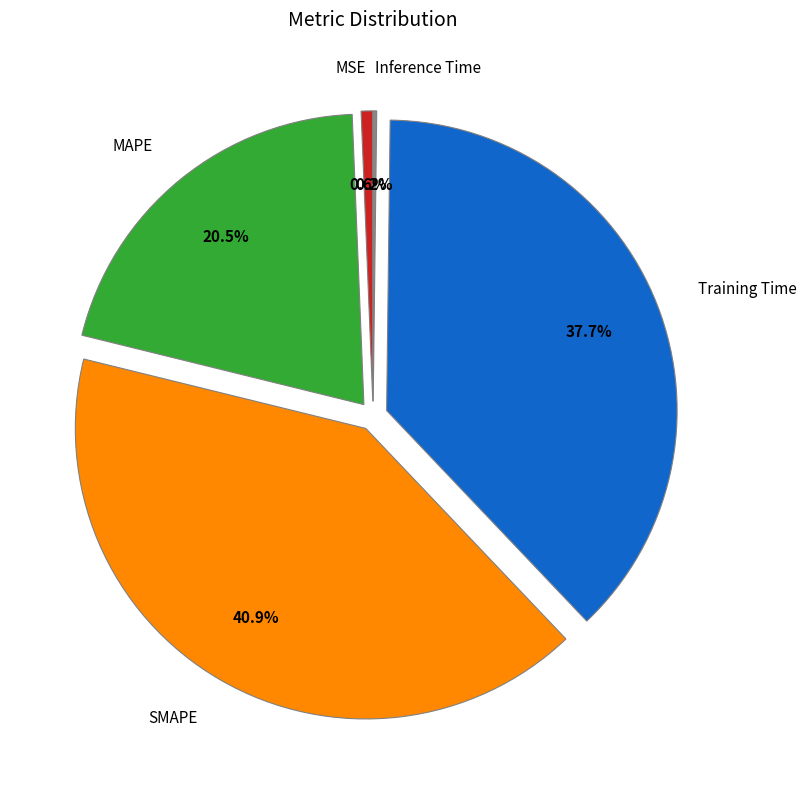

What portion of the pie excludes MSE?

99.4%